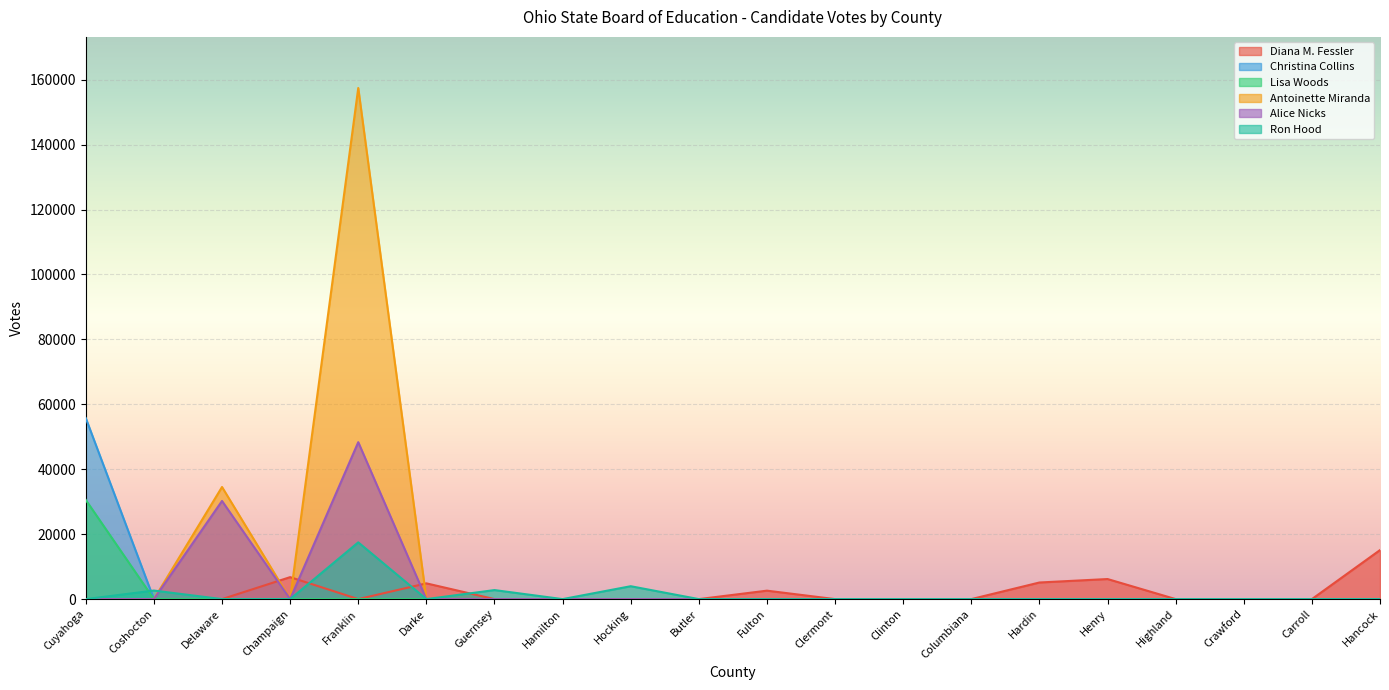

True or false: Diana M. Fessler has more than 1 points higher than both neighbors.

True